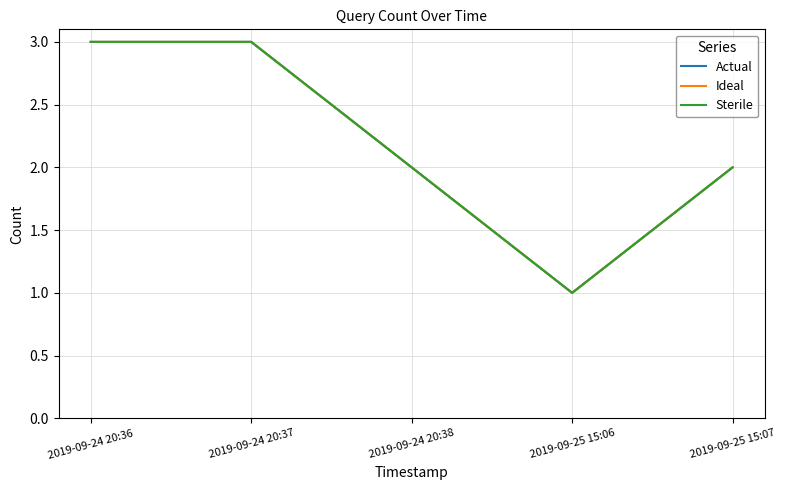

Reading left to right, list all the values displayed in this chart.

Actual: 3	3	2	1	2
Ideal: 3	3	2	1	2
Sterile: 3	3	2	1	2